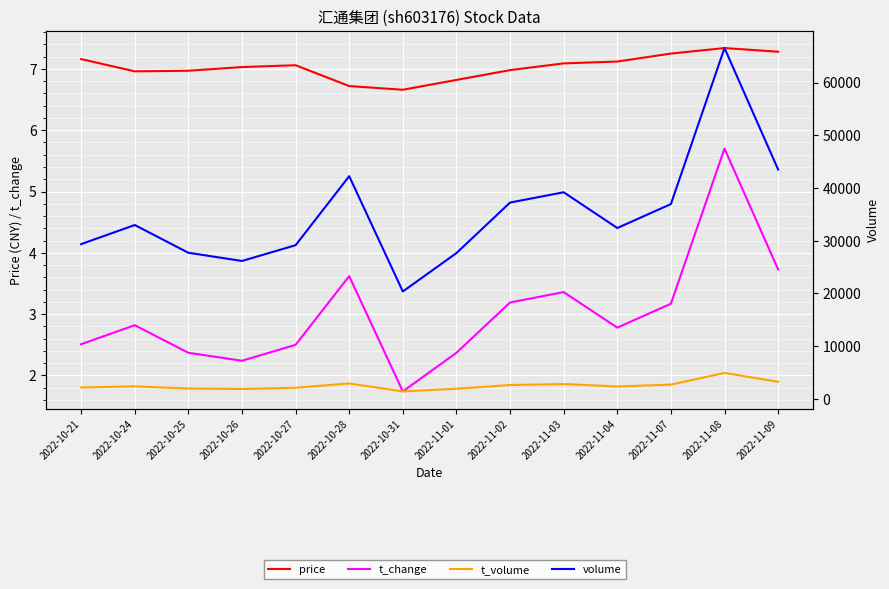

Which series has the largest total across all categories?

volume